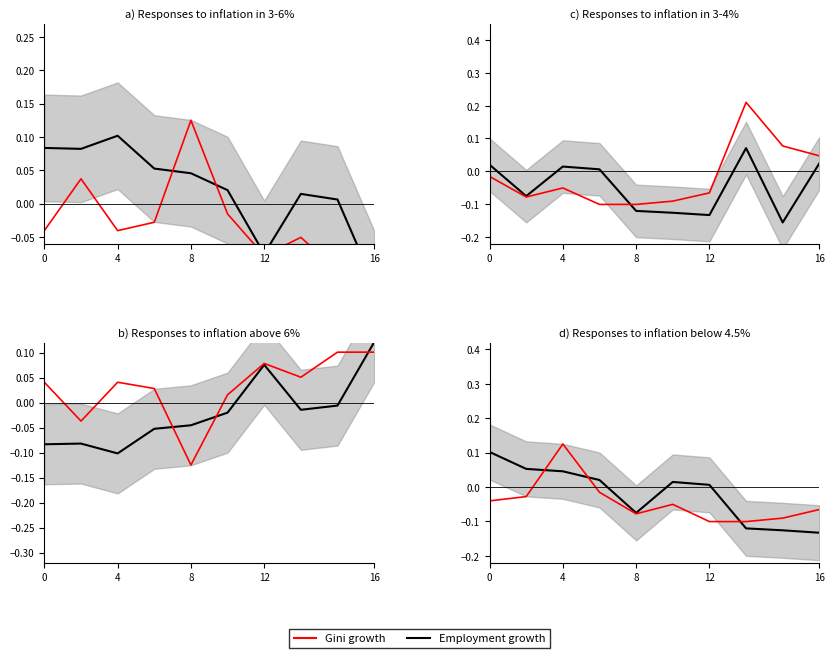

What are all the series names shown in the legend?

Employment growth, Gini growth